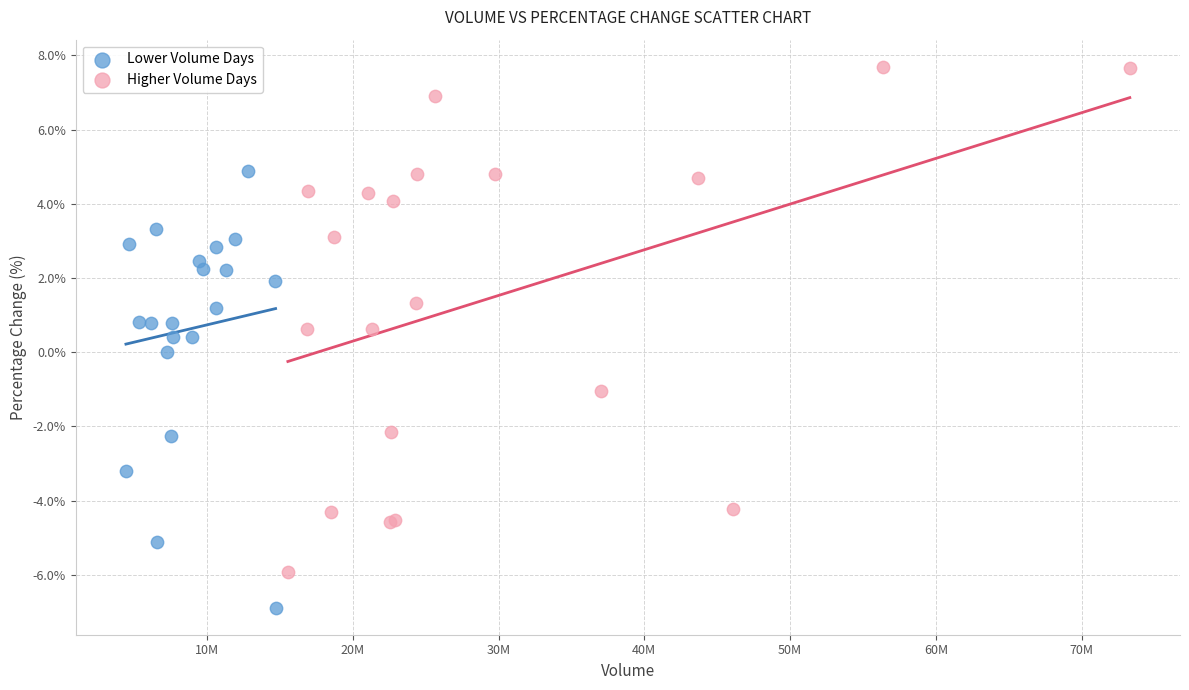

Which series reaches the minimum Y coordinate?

Lower Volume Days